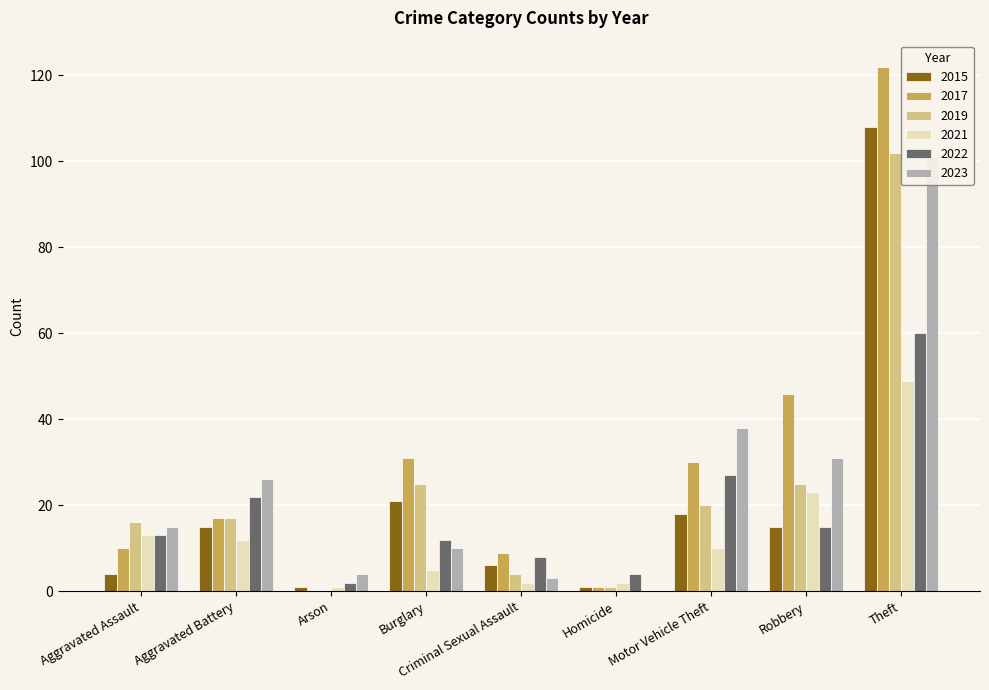

Is the value of 2022 at Burglary greater than the value of 2021 at Criminal Sexual Assault?

Yes